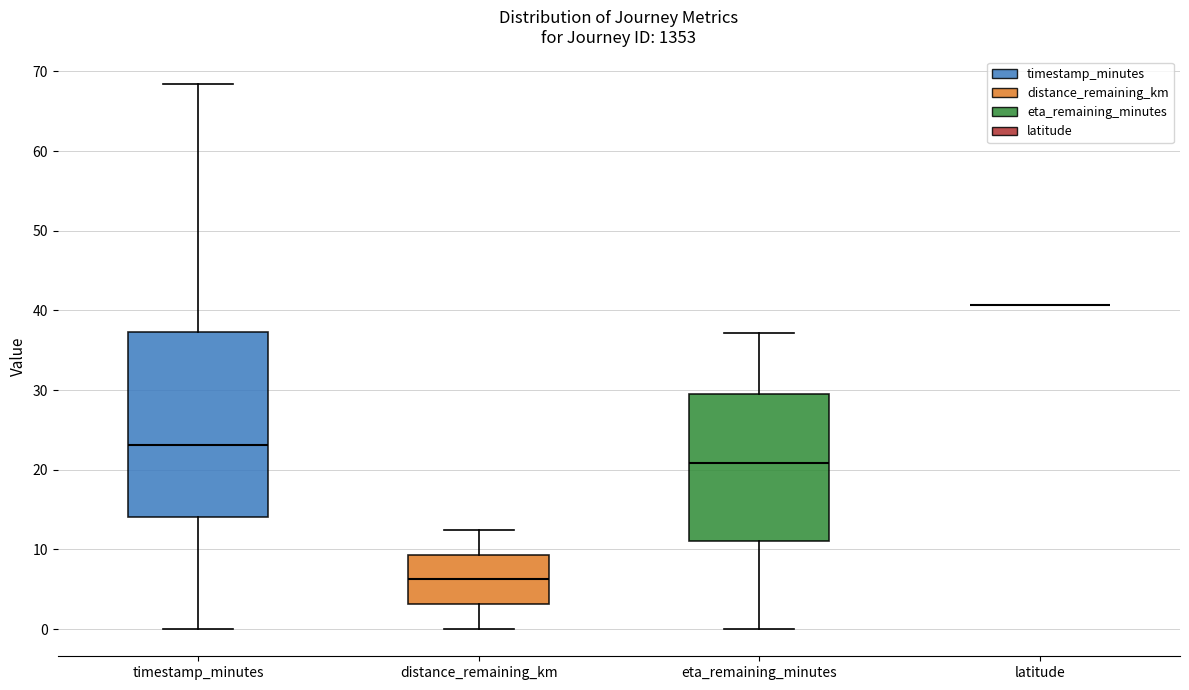

Reading left to right, read every box against the y-axis: the position of its median line, the range the box covers, and the ends of its whiskers. The values are not printed on the chart, so give them approximately, as read against the axis.

timestamp_minutes: median 23, box 14 to 37, whiskers 0 to 68
distance_remaining_km: median 6, box 3 to 9, whiskers 0 to 12
eta_remaining_minutes: median 21, box 11 to 30, whiskers 0 to 37
latitude: box collapsed to a line at 41, whiskers 41 to 41